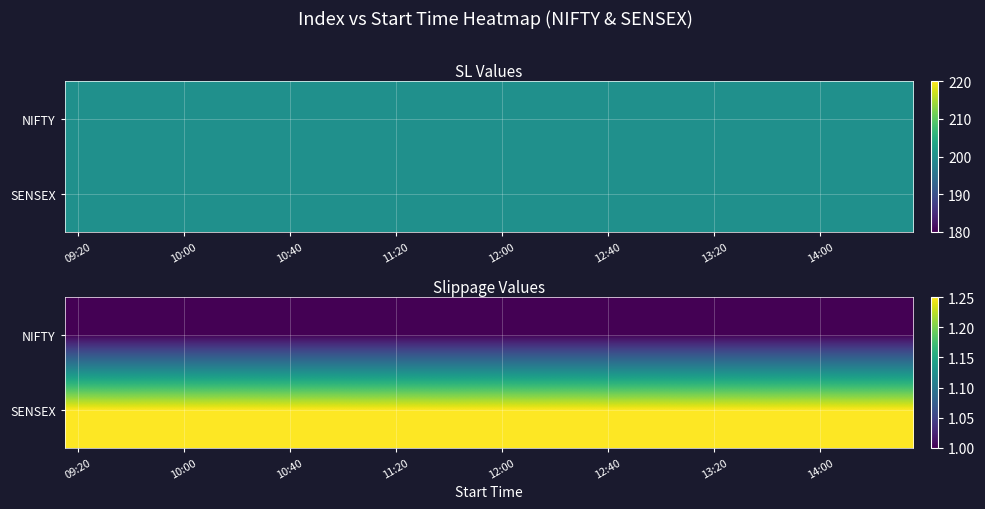

What is the smallest value displayed?

1.0